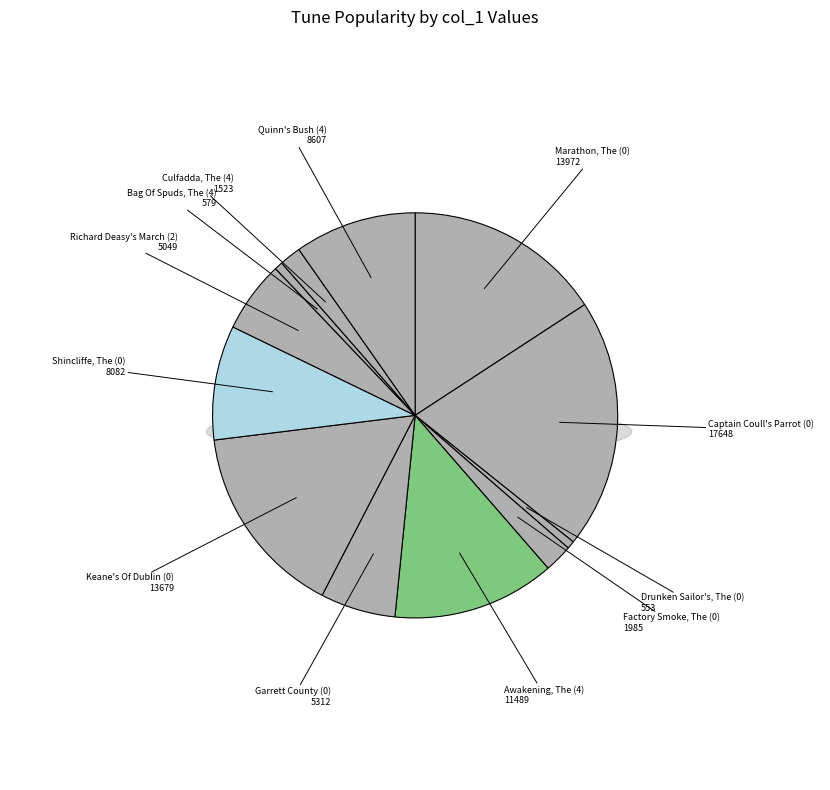

What is the ratio of the value at Marathon, The (0) to the value at Culfadda, The (4)?

9.2